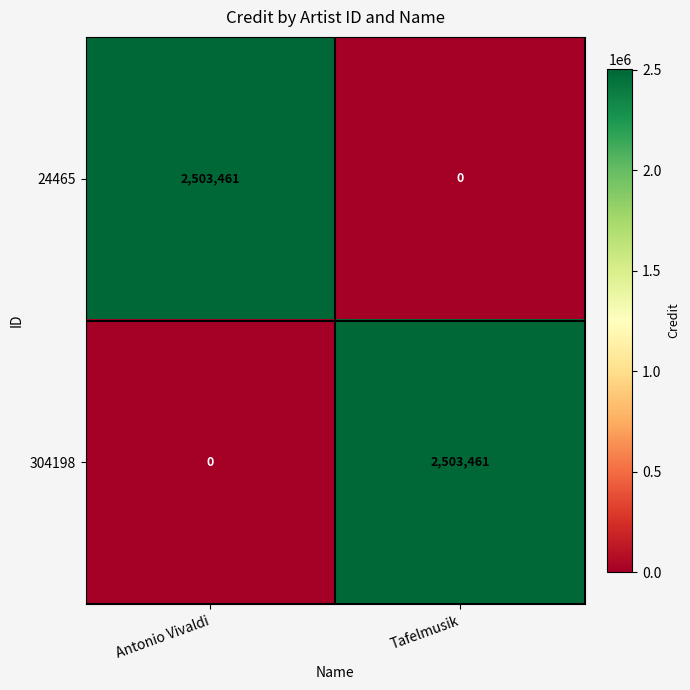

What is the total value across all series at Antonio Vivaldi?

2503461